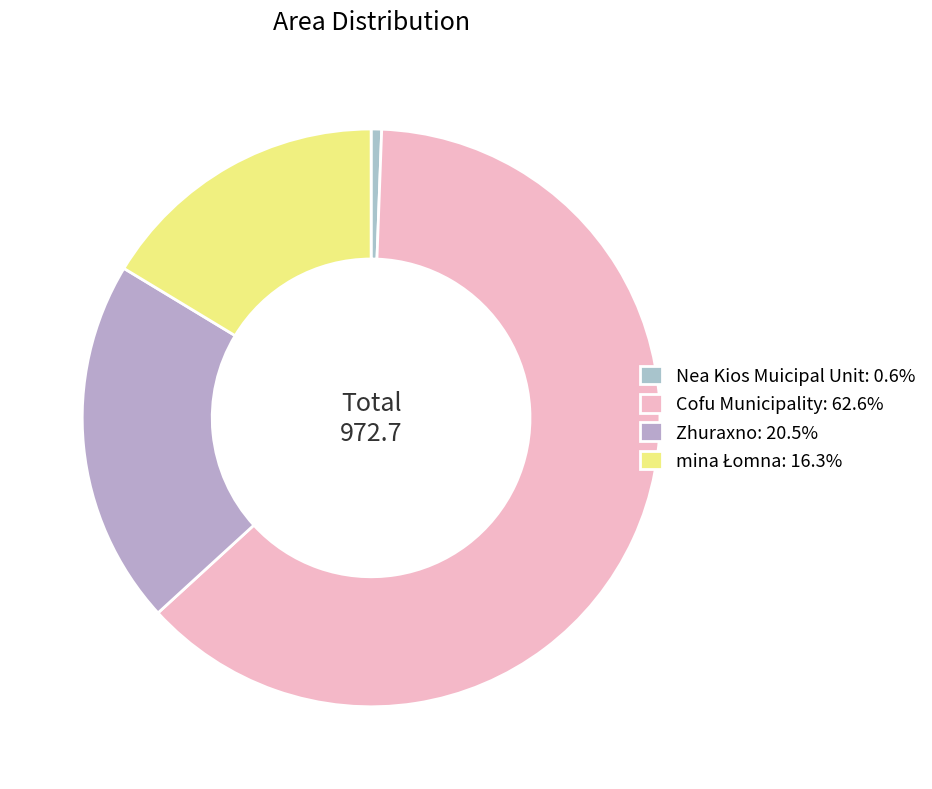

Rank the categories by value from highest to lowest.

Cofu Municipality, Zhuraxno, mina Łomna, Nea Kios Muicipal Unit